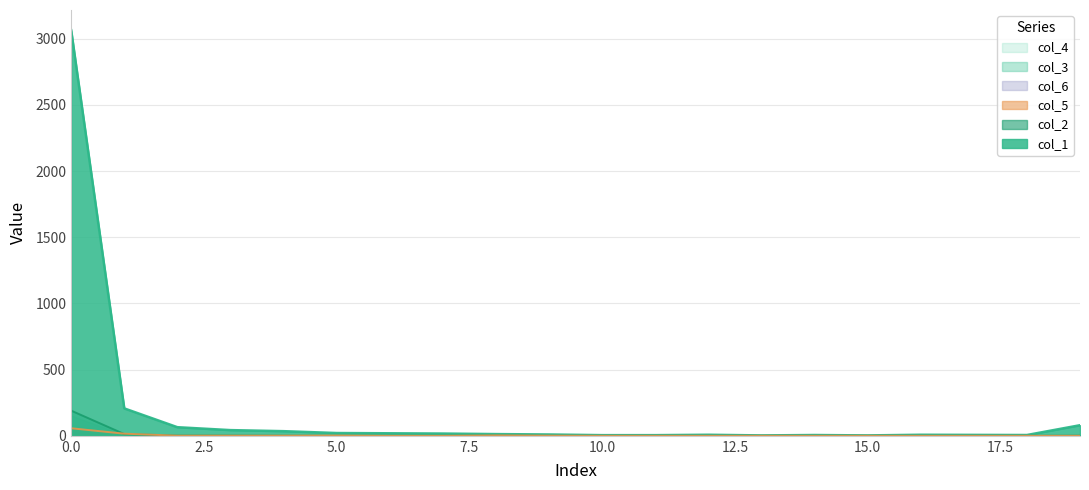

True or false: col_3 has a value of 69 at 6.

False